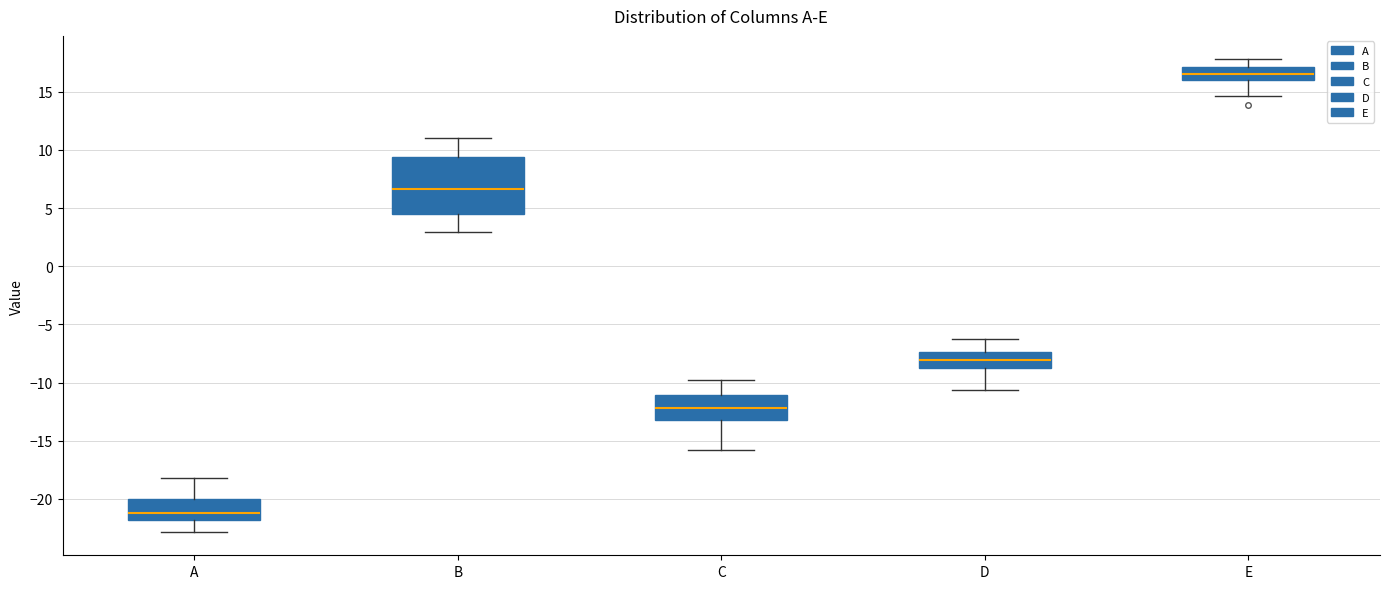

Comparing the boxes themselves (not the whiskers), which one is the tallest?

B